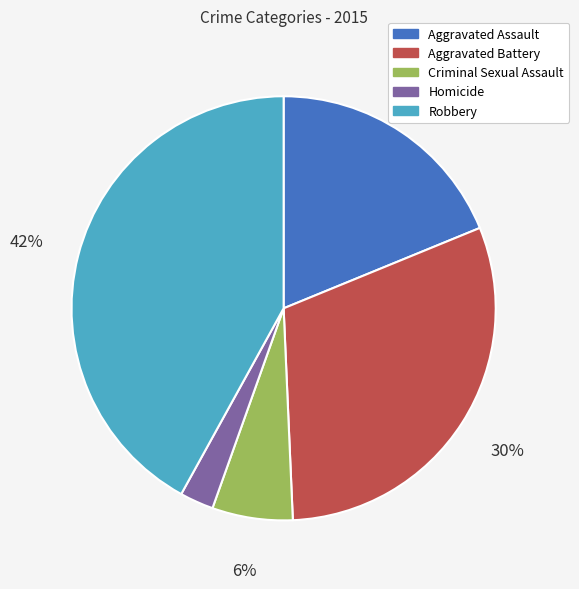

To the nearest percent, what percentage of the pie is Aggravated Battery?

30%